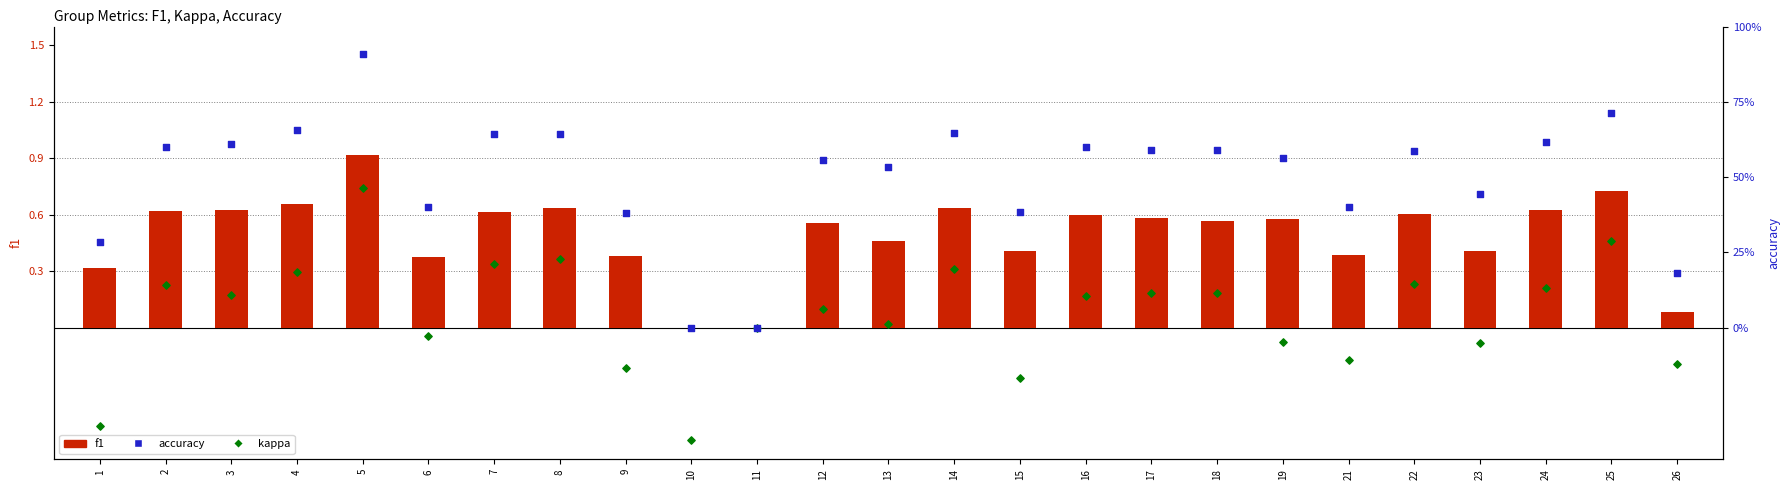

At which category is the sum across all series the highest?

5